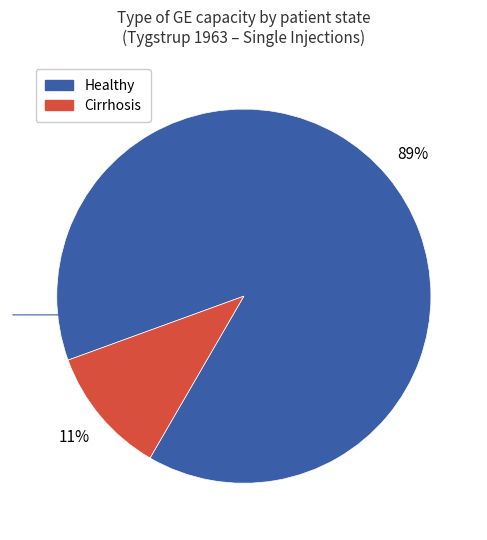

Is there a majority slice in this chart?

Yes